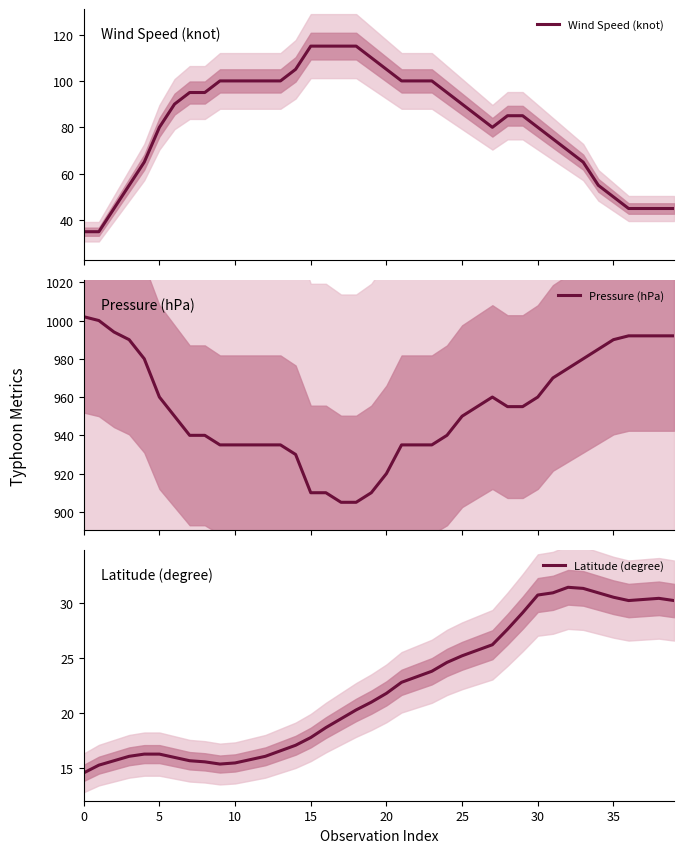

At which category is the sum across all series the highest?

32